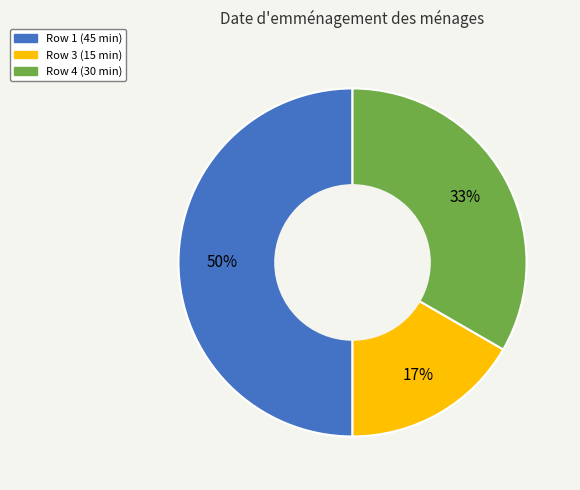

Is the sum of Row 4 (30 min) and Row 1 (45 min) greater than half?

Yes